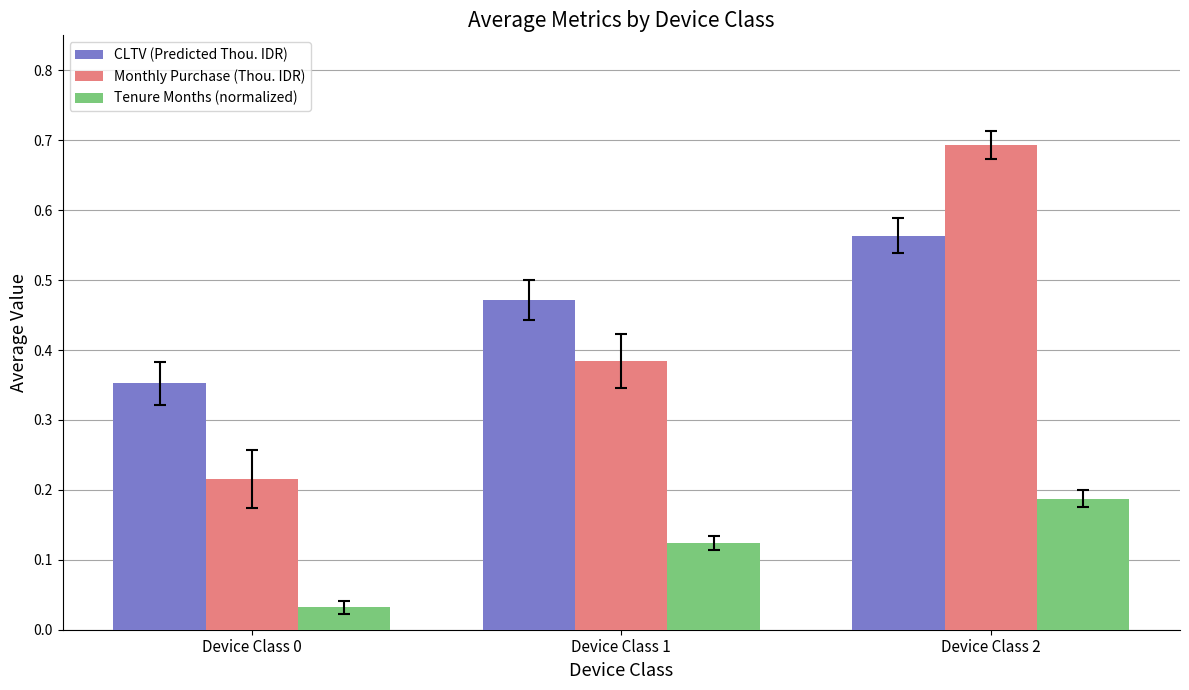

What is the highest value of the Monthly Purchase (Thou. IDR) series?

0.7